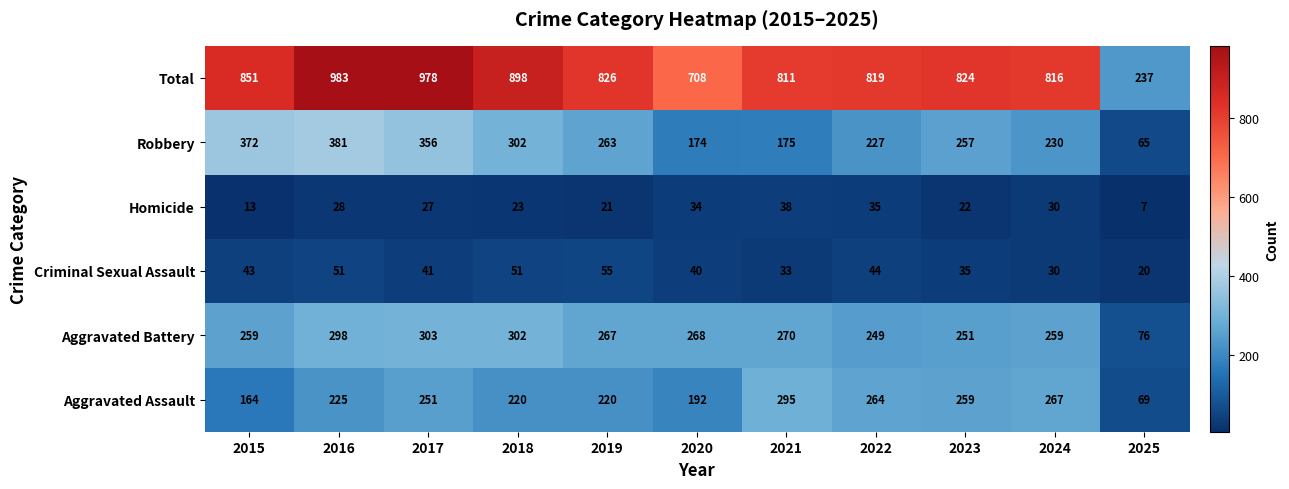

Rank the series at 2020 from lowest to highest value.

Homicide, Criminal Sexual Assault, Robbery, Aggravated Assault, Aggravated Battery, Total